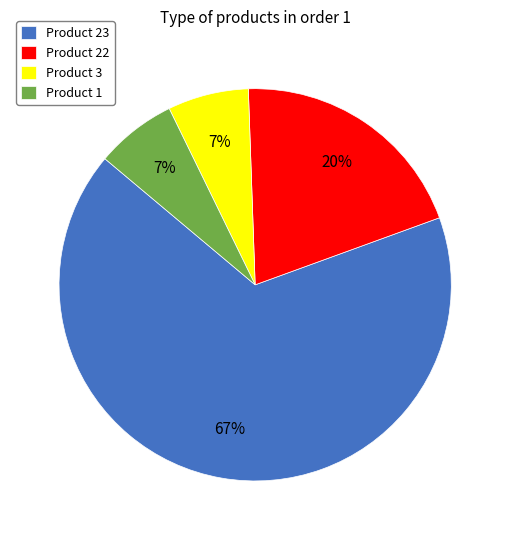

Is Product 3 the majority of the pie?

No